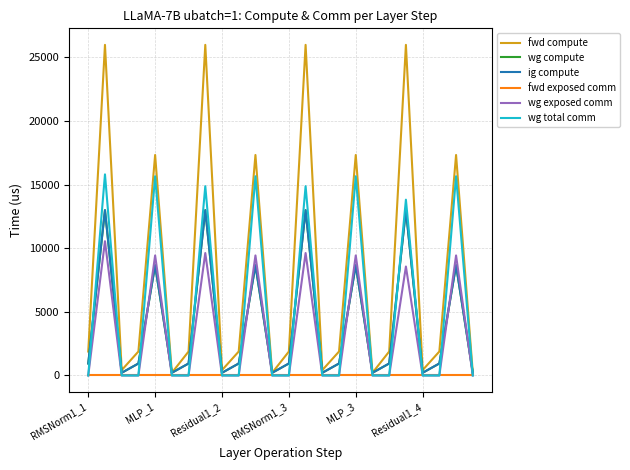

Does the chart display data point markers on the line(s)?

No